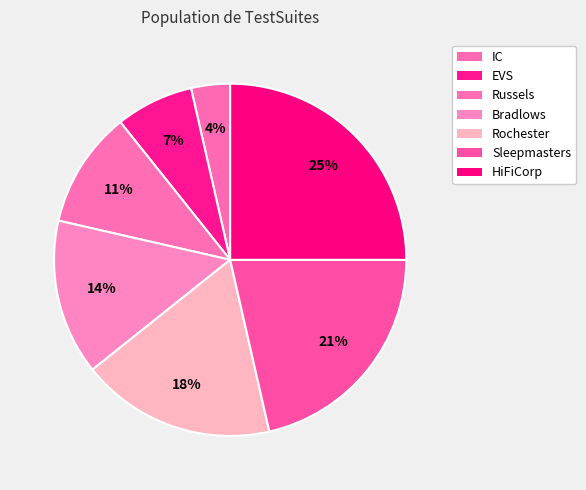

True or false: HiFiCorp accounts for 34% of the total.

False